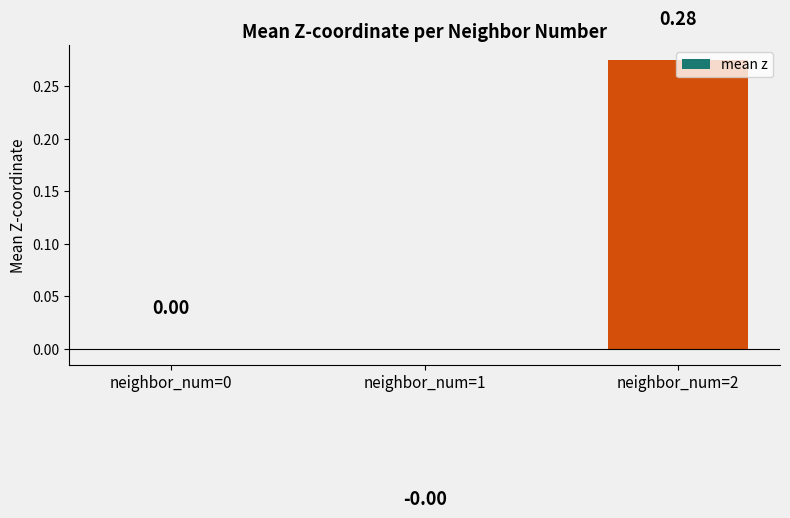

The chart shows a value of -0.0 at neighbor_num=1. True or false?

True